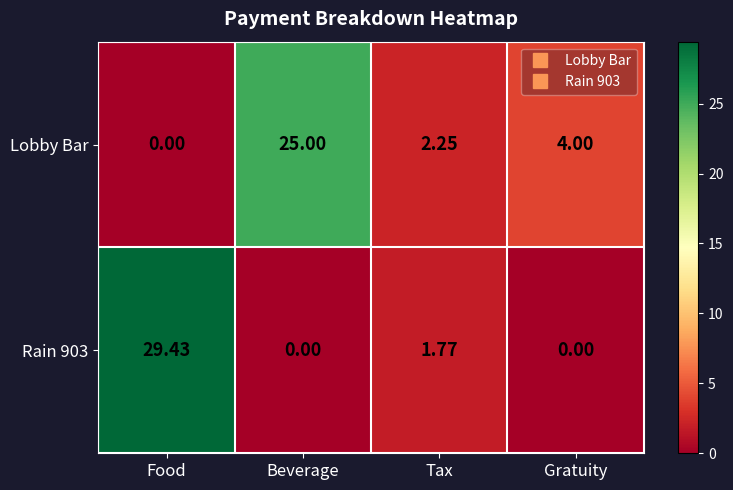

How many values in Lobby Bar are above zero?

3